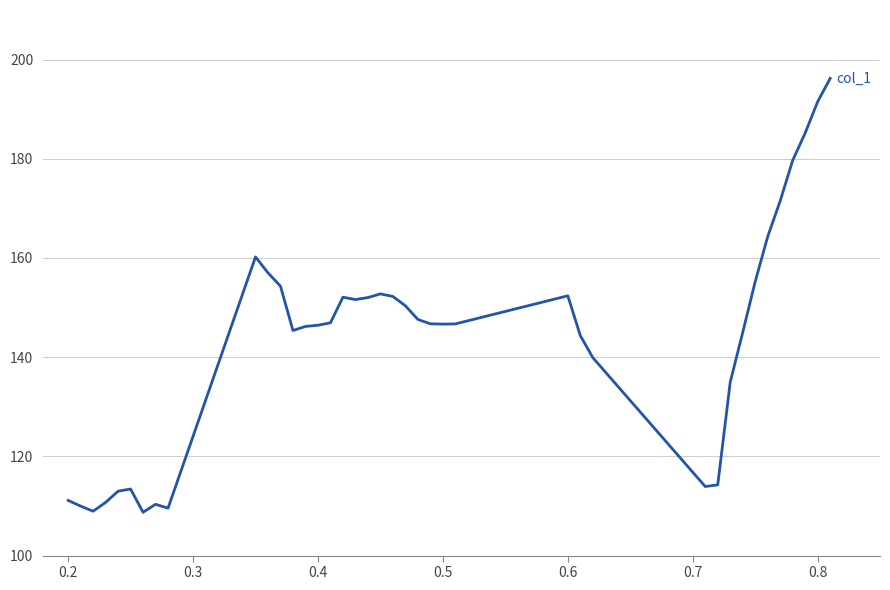

What is the maximum value shown in the chart?

196.2